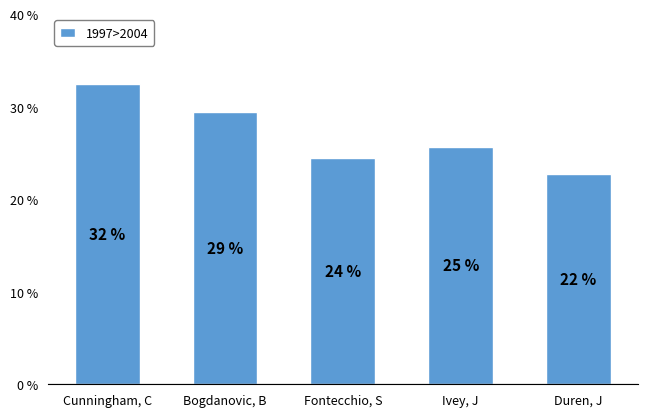

What is the minimum value shown in the chart?

22.7